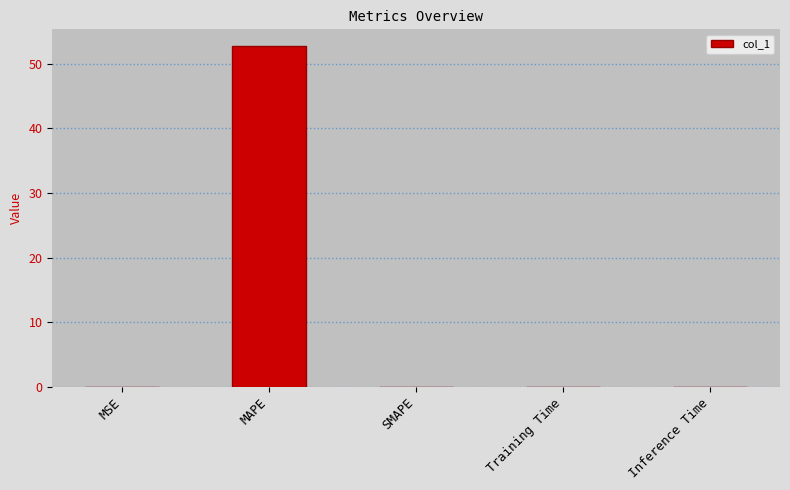

Which label corresponds to the largest value in the chart?

MAPE